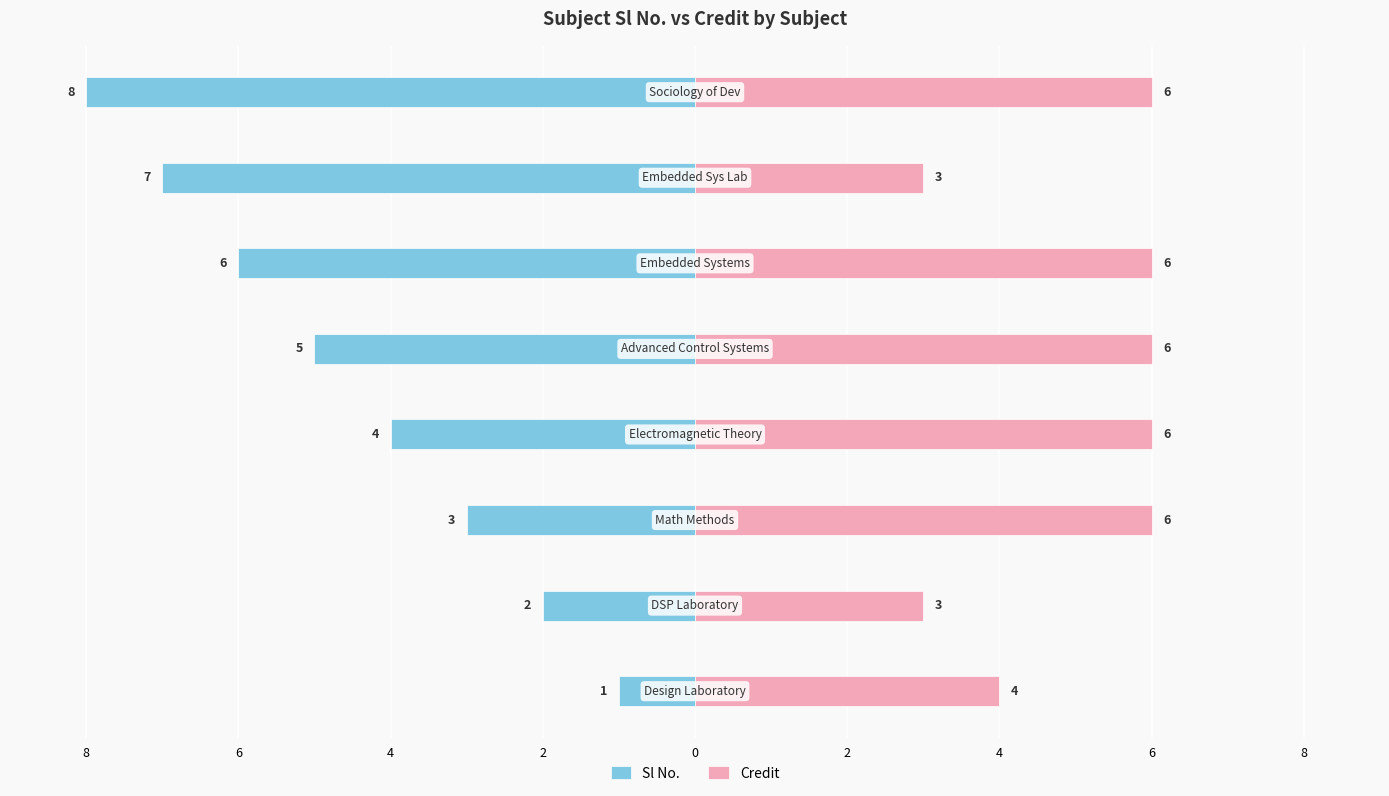

Is the value of Sl No. at 0 greater than the value of Credit at 4?

No